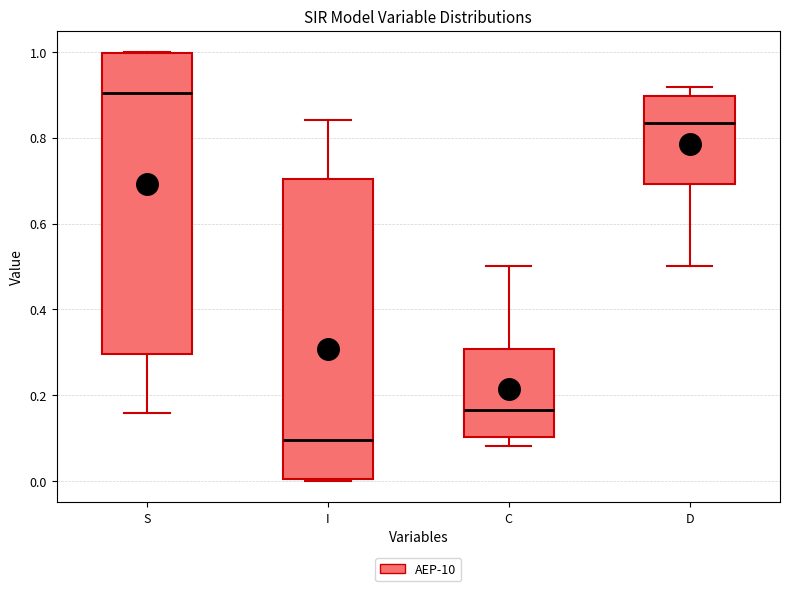

Which box has the lowest median line?

I